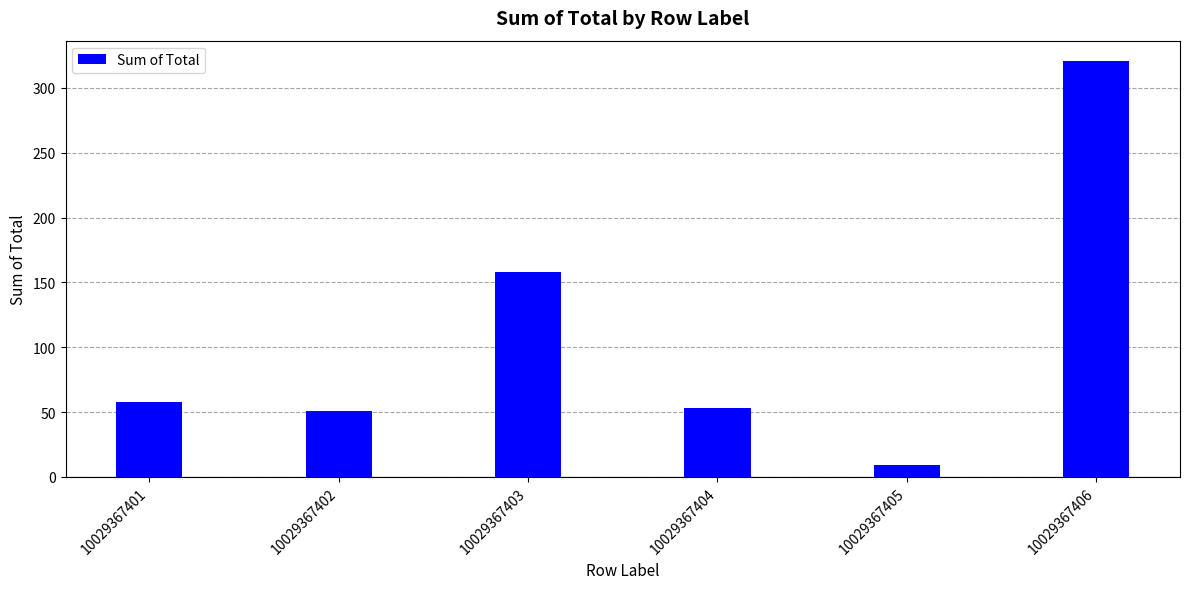

Reading left to right, extract all data points from this chart.

10029367401=57.4	10029367402=50.7	10029367403=157.8	10029367404=53.2	10029367405=9.0	10029367406=320.5